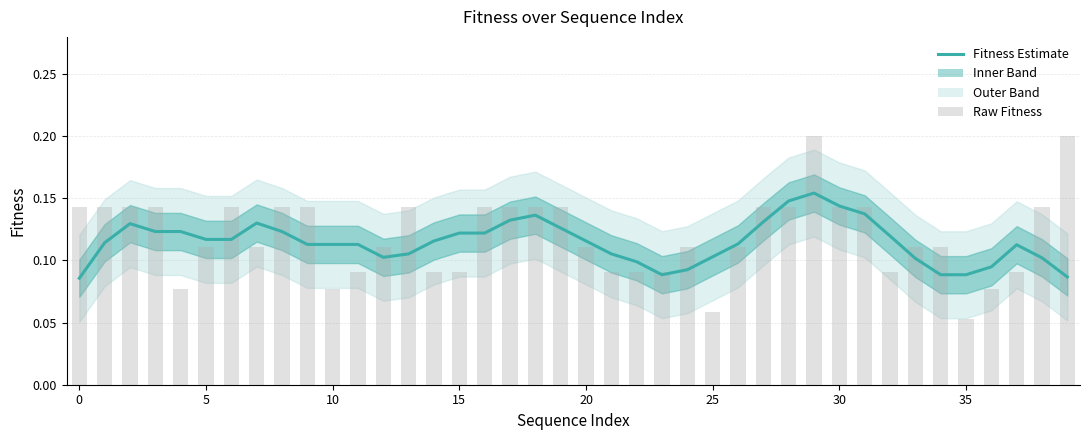

What is the difference between the second highest and minimum values in the Fitness series?

0.1